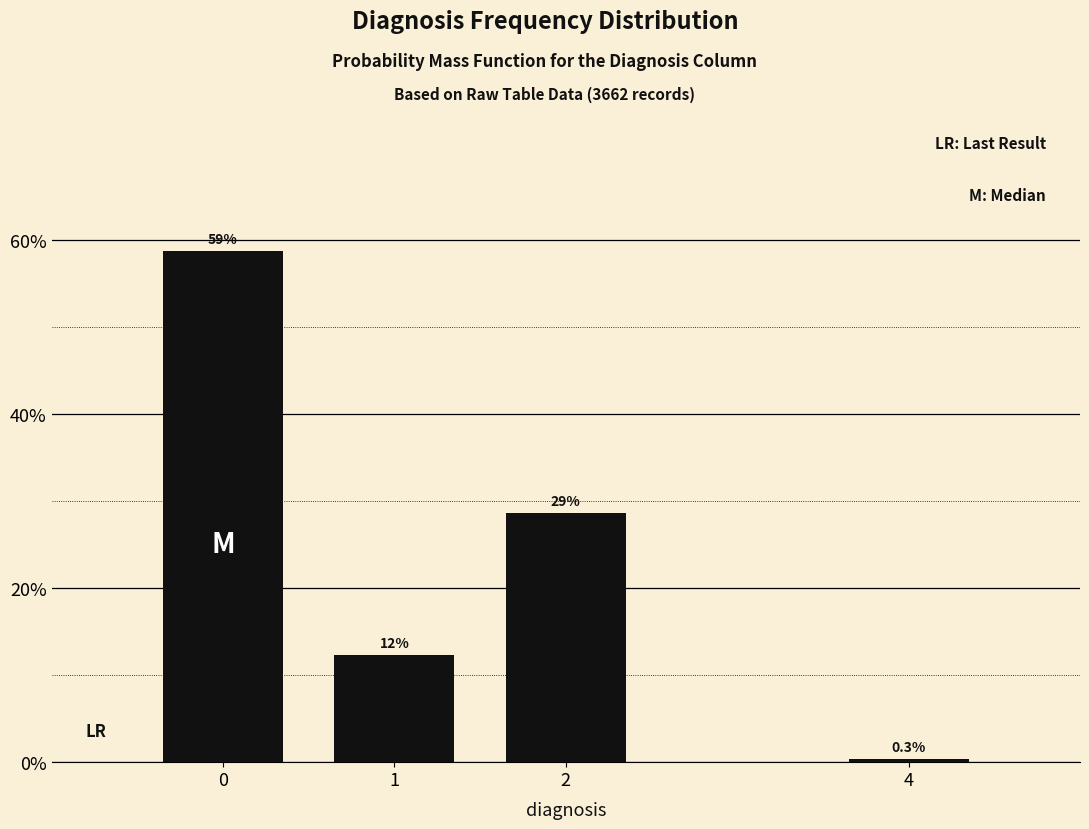

Reading left to right, what are all the values shown in this chart?

0=58.7	1=12.3	2=28.7	4=0.3